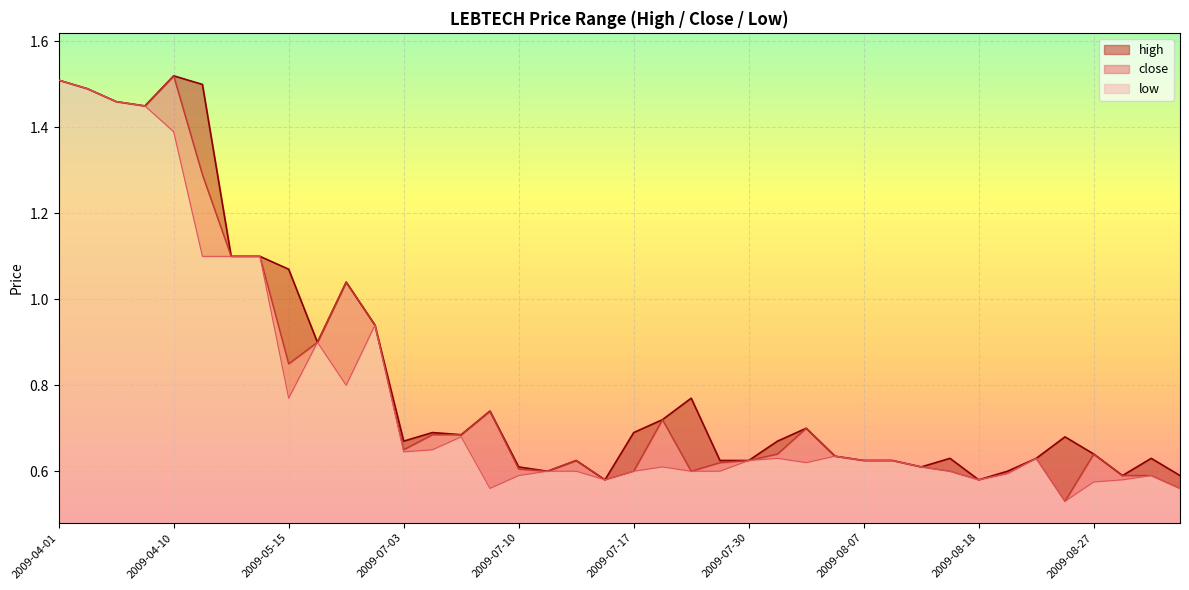

At which category is the sum across all series the highest?

2009-04-01